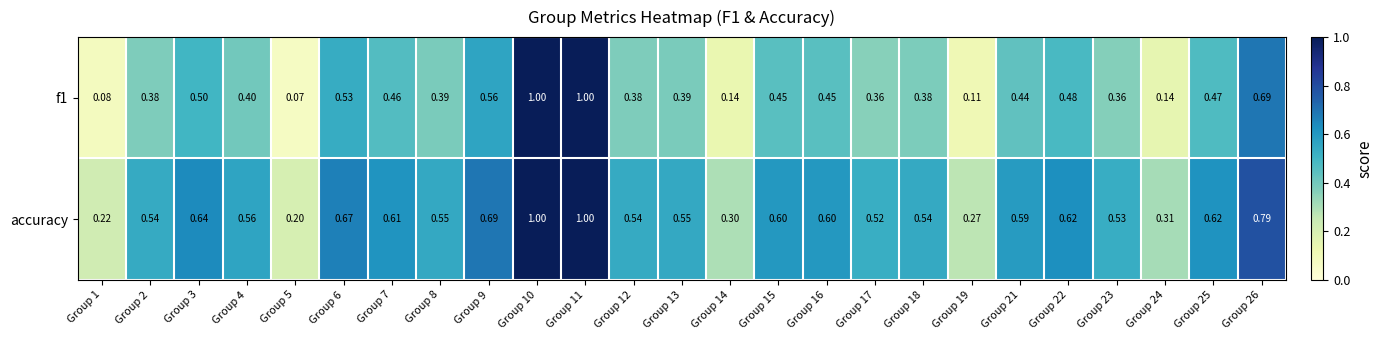

Is the value of accuracy at Group 1 greater than the value of f1 at Group 12?

No